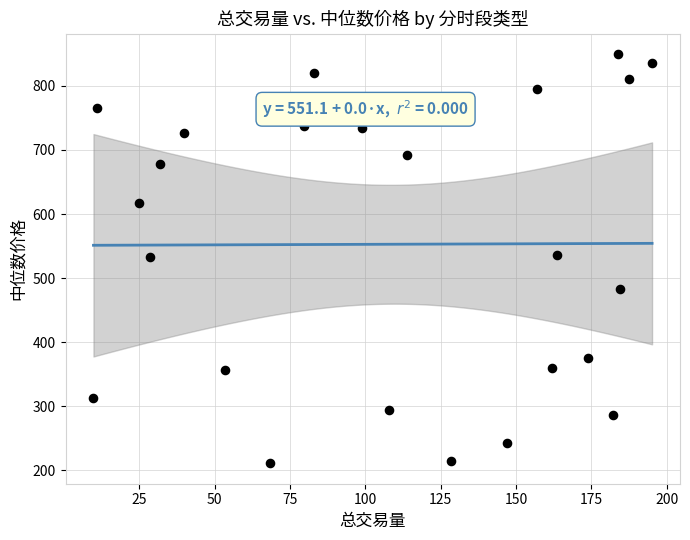

What is the range of Y values (max minus min)?

638.7